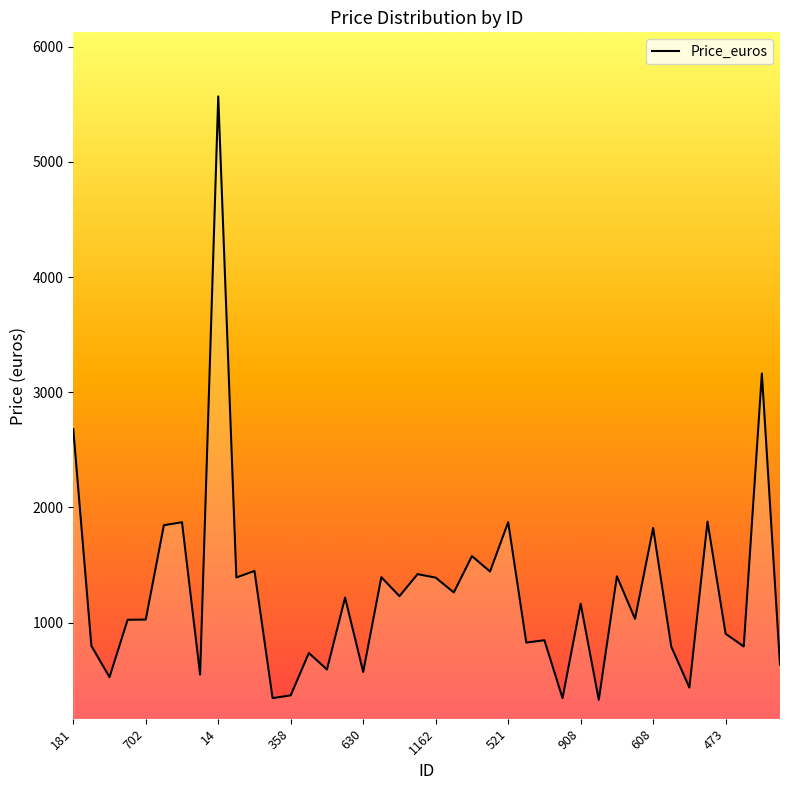

What is the difference between the maximum and minimum values?

5240.3